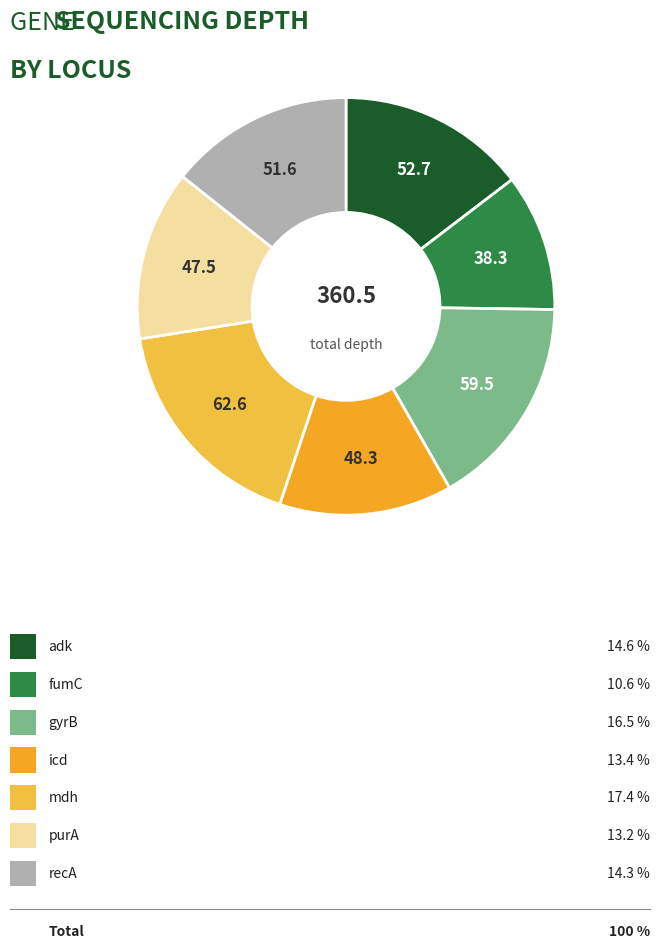

To the nearest percent, what is the difference between the largest and smallest slice percentages?

7%